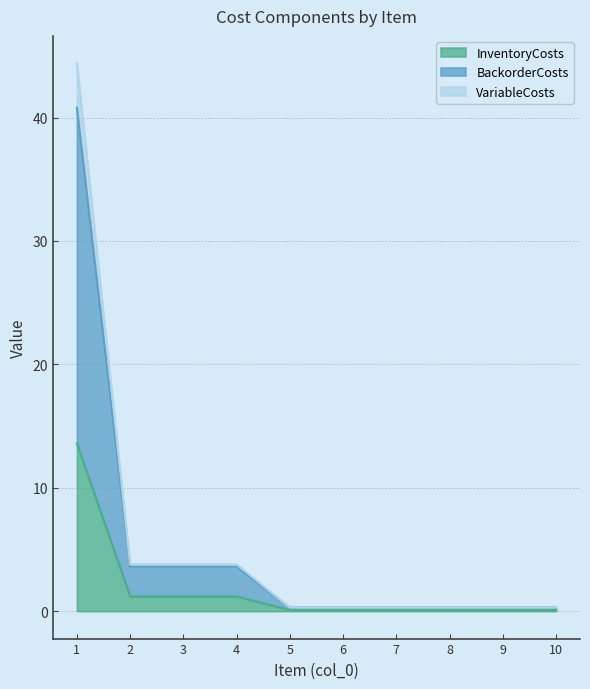

What is the sum of the BackorderCosts values at 3 and 9?

4.1